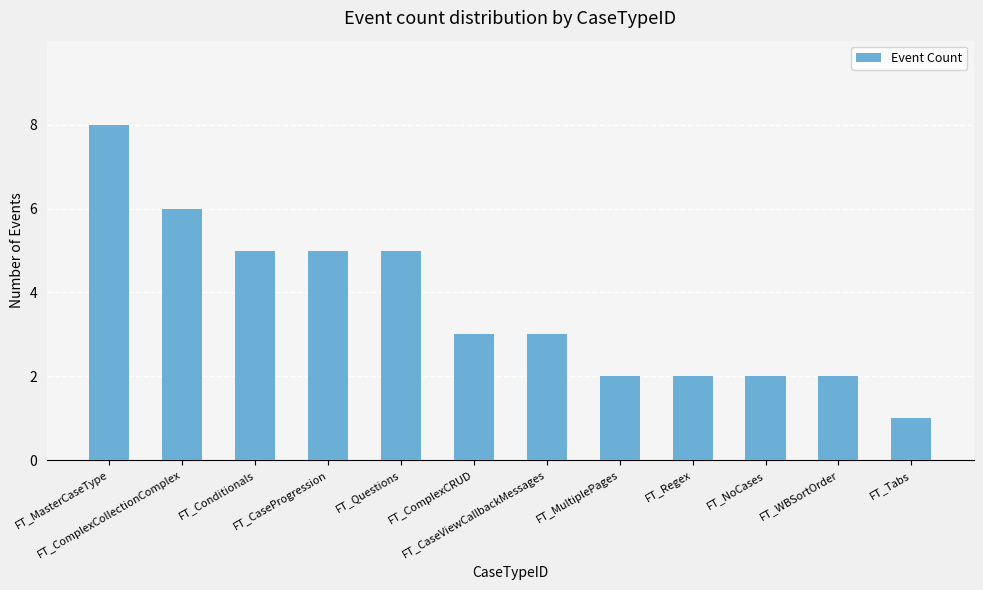

Reading left to right, what are all the values shown in this chart?

FT_MasterCaseType=8	FT_ComplexCollectionComplex=6	FT_Conditionals=5	FT_CaseProgression=5	FT_Questions=5	FT_ComplexCRUD=3	FT_CaseViewCallbackMessages=3	FT_MultiplePages=2	FT_Regex=2	FT_NoCases=2	FT_WBSortOrder=2	FT_Tabs=1